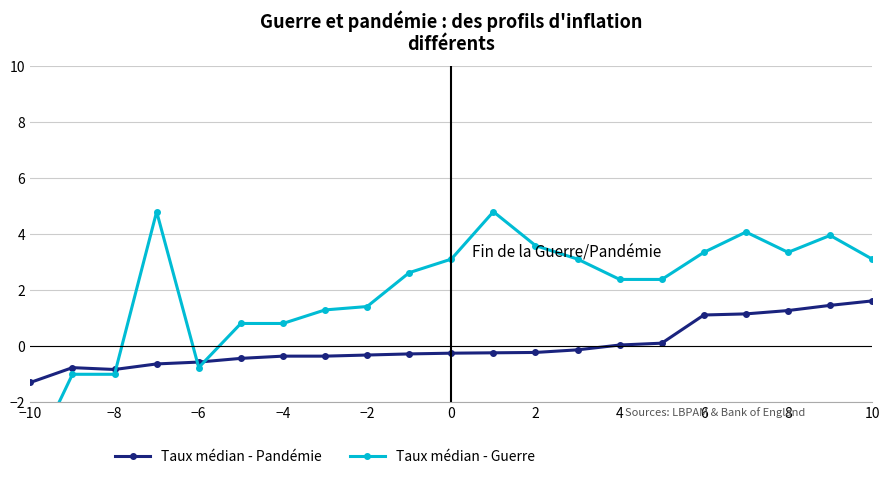

Which series has the widest spread of values?

Taux médian - Guerre